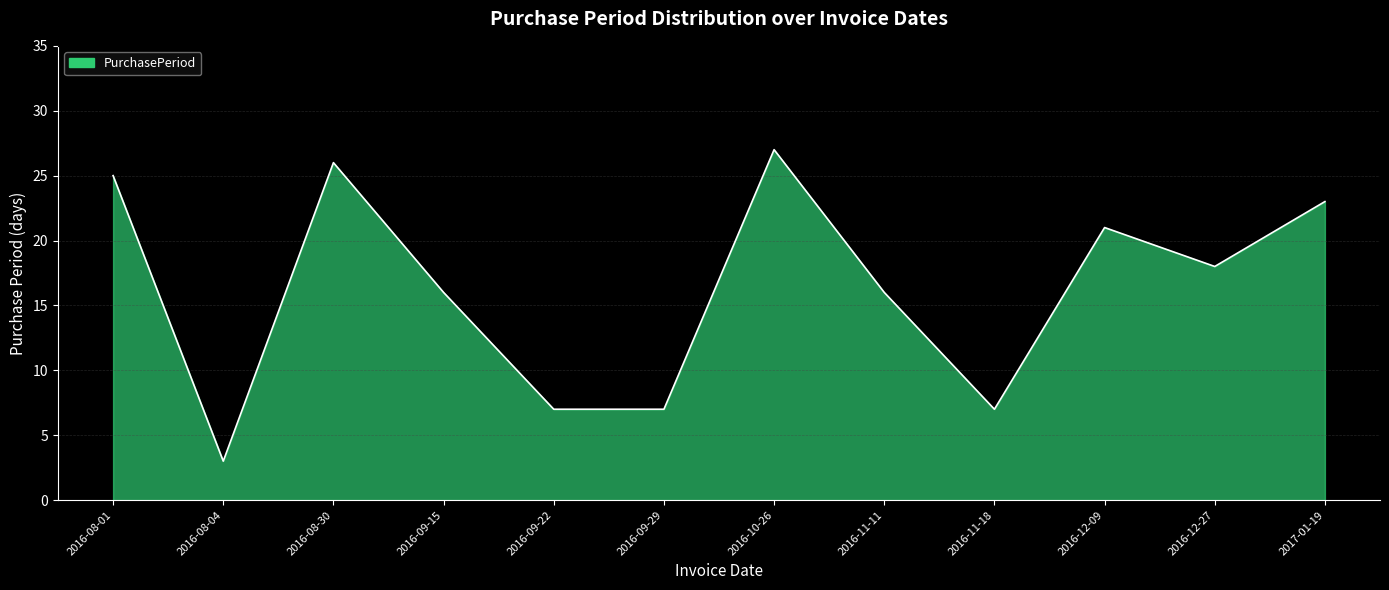

Does the chart display data point markers on the line(s)?

No